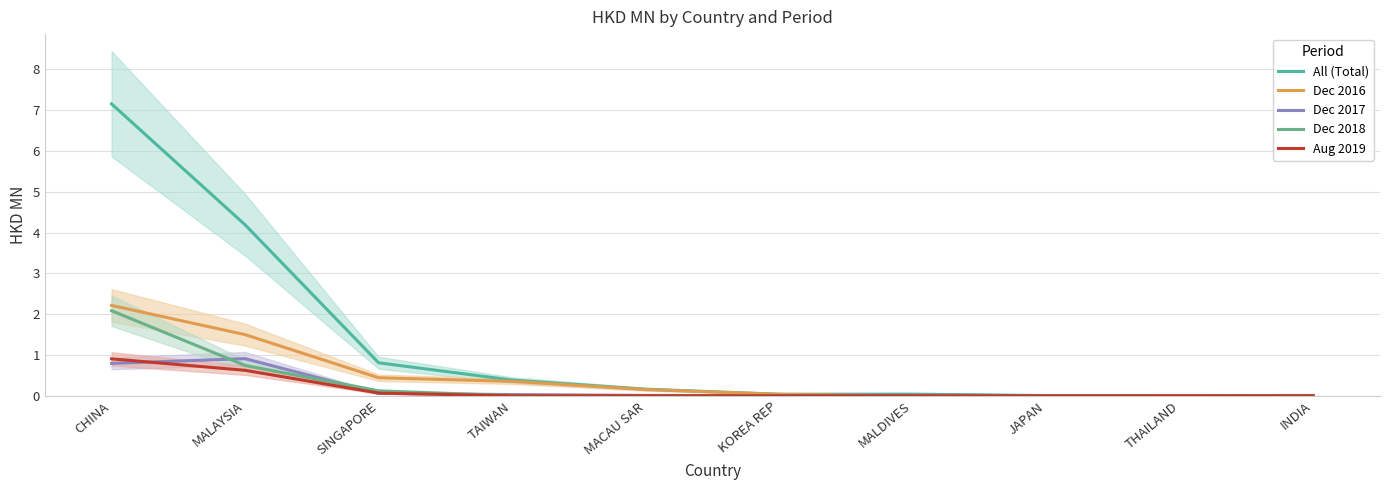

Reading right to left, extract all data points from this chart.

All (Total): 0.0	0.0	0.0	0.0	0.0	0.2	0.4	0.8	4.2	7.2
Dec 2016: 0.0	0.0	0.0	0.0	0.0	0.2	0.4	0.4	1.5	2.2
Dec 2017: 0.0	0.0	0.0	0.0	0.0	0.0	0.0	0.1	0.9	0.8
Dec 2018: 0.0	0.0	0.0	0.0	0.0	0.0	0.0	0.1	0.7	2.1
Aug 2019: 0.0	0.0	0.0	0.0	0.0	0.0	0.0	0.1	0.6	0.9